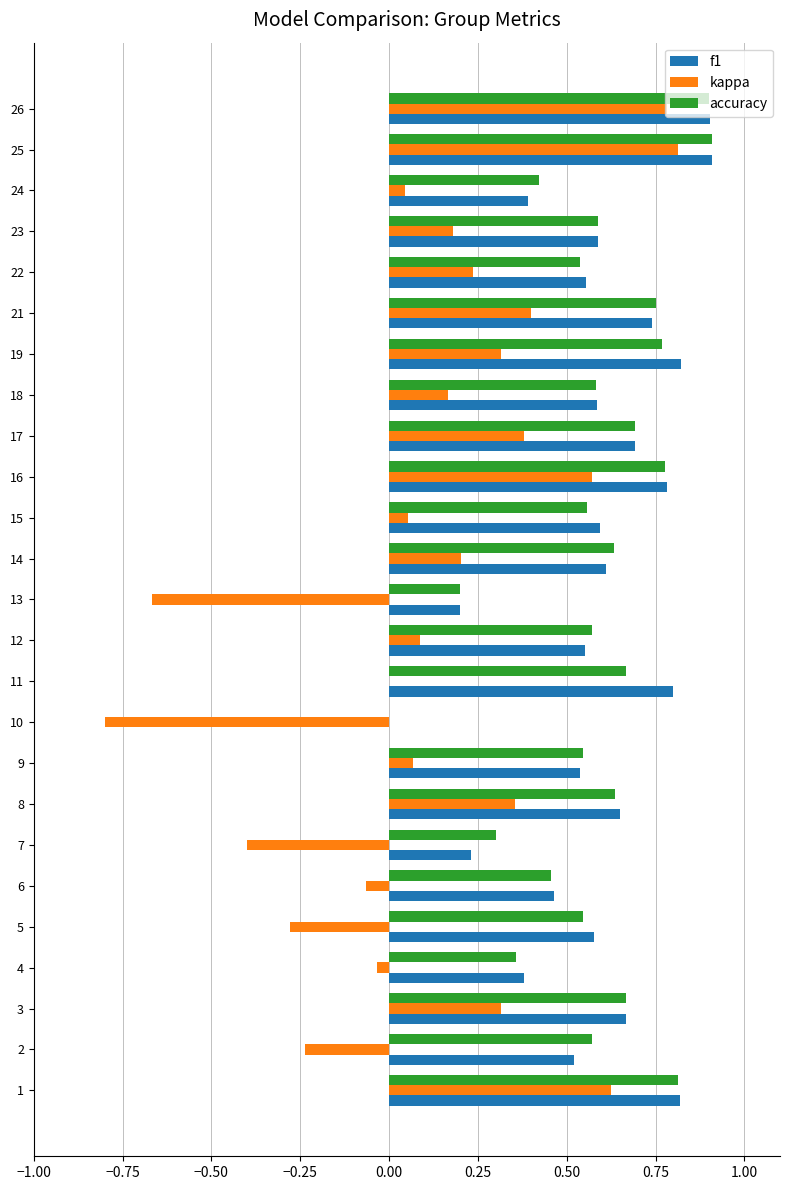

What is the sum of all kappa values?

3.1